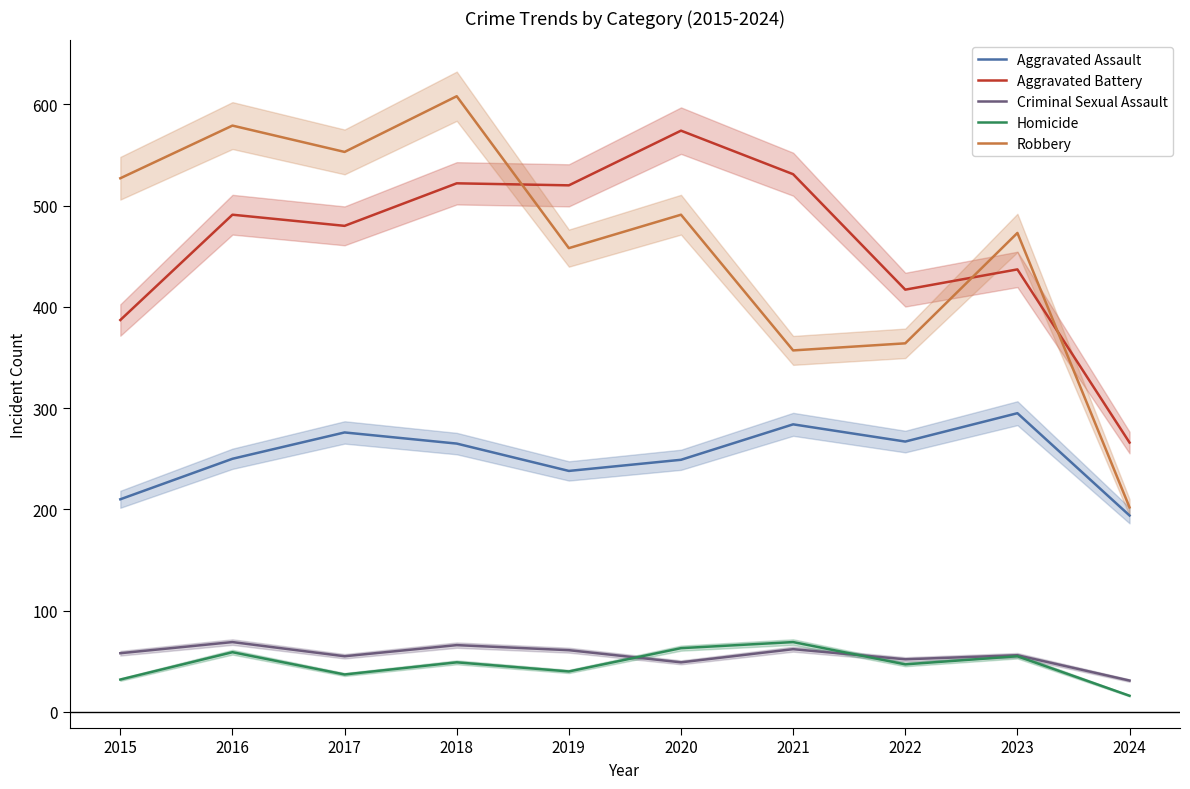

Which series has the widest spread of values?

Robbery